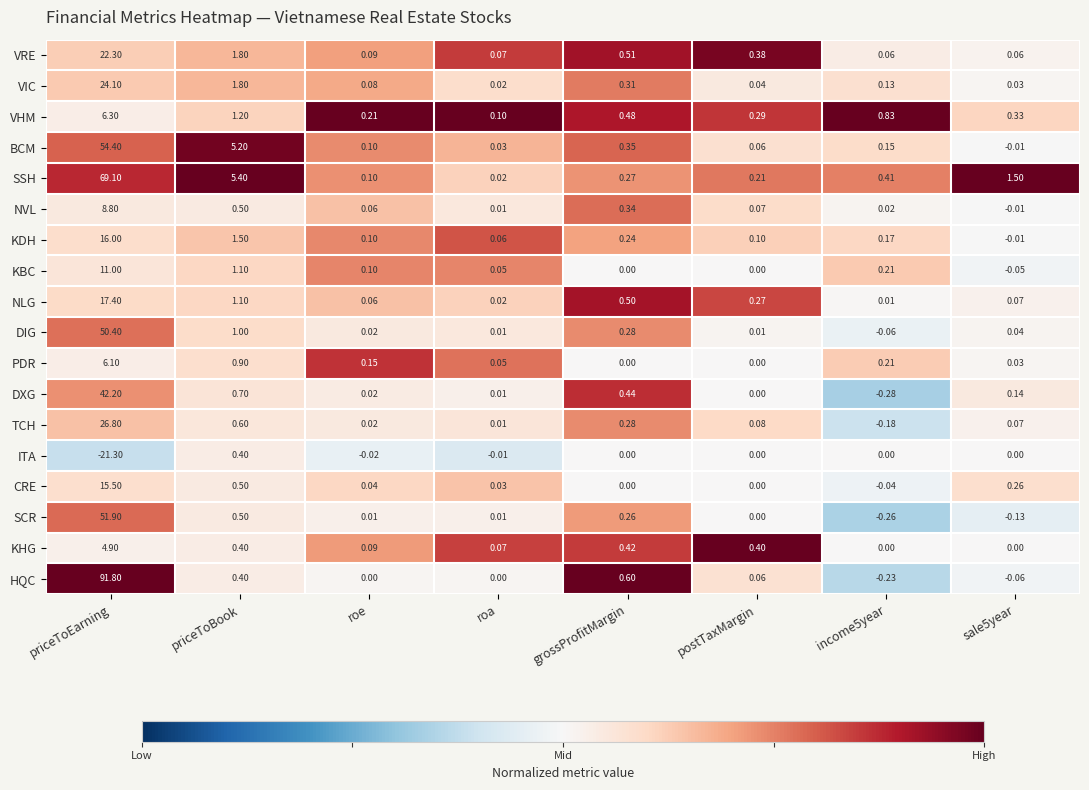

What is the spread (max minus min) of values at income5year?

1.1